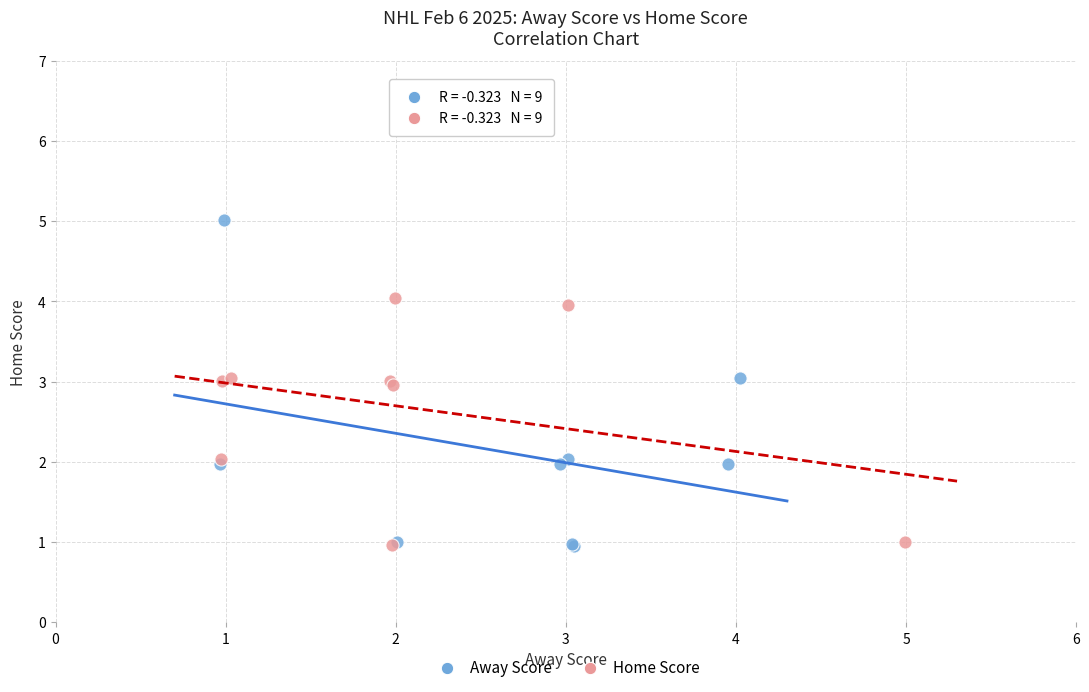

What are all the series names shown in the legend?

Away Score, Home Score